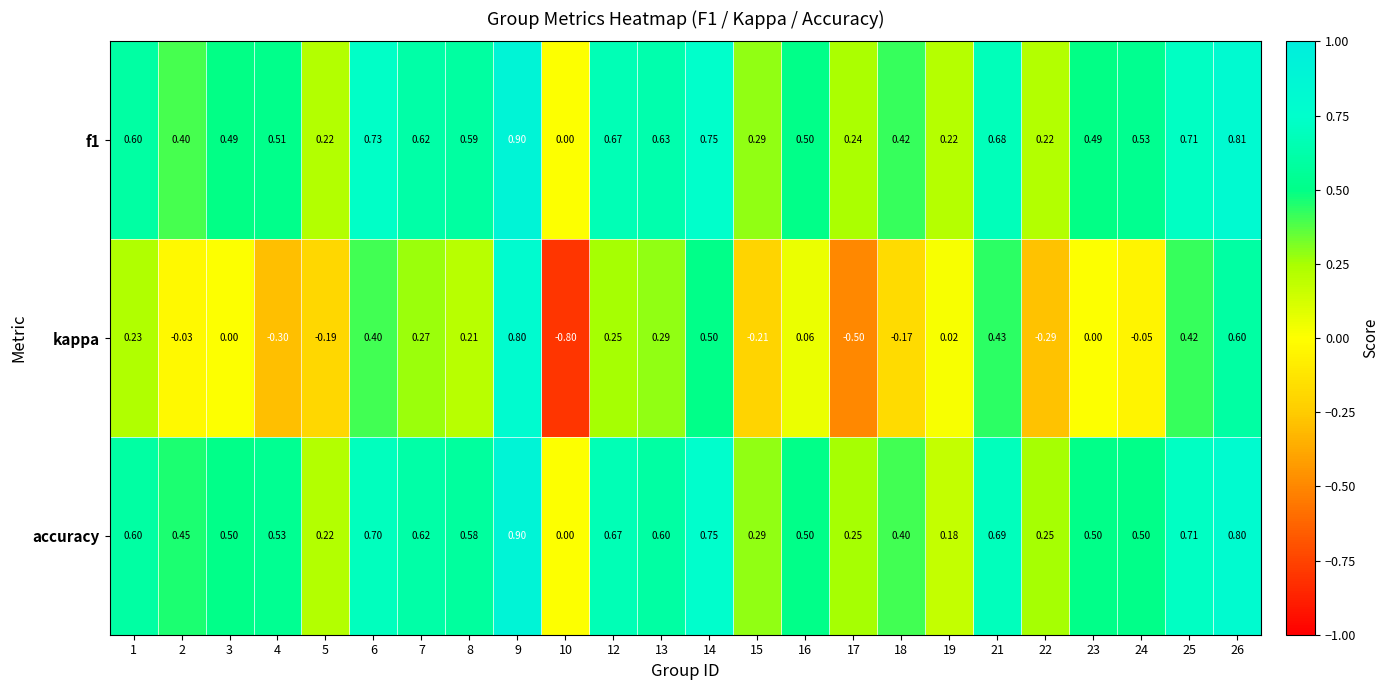

Which series changed the most between 1 and 19?

accuracy